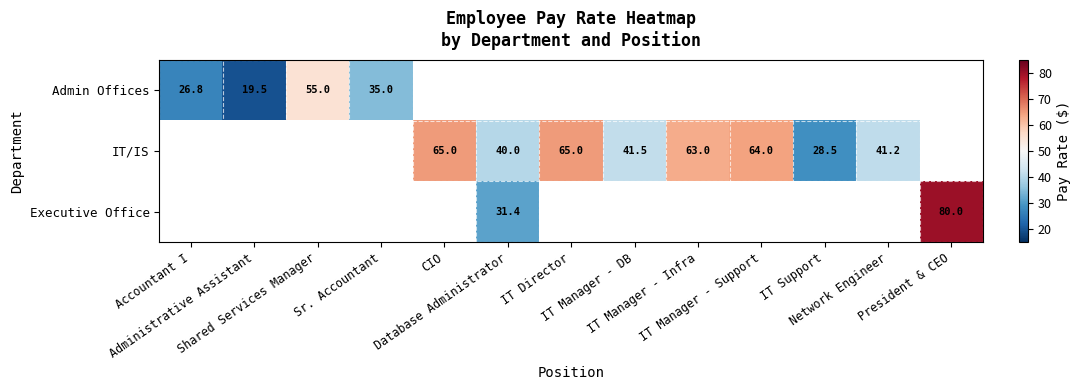

Which category has the highest value in the Executive Office series?

President & CEO